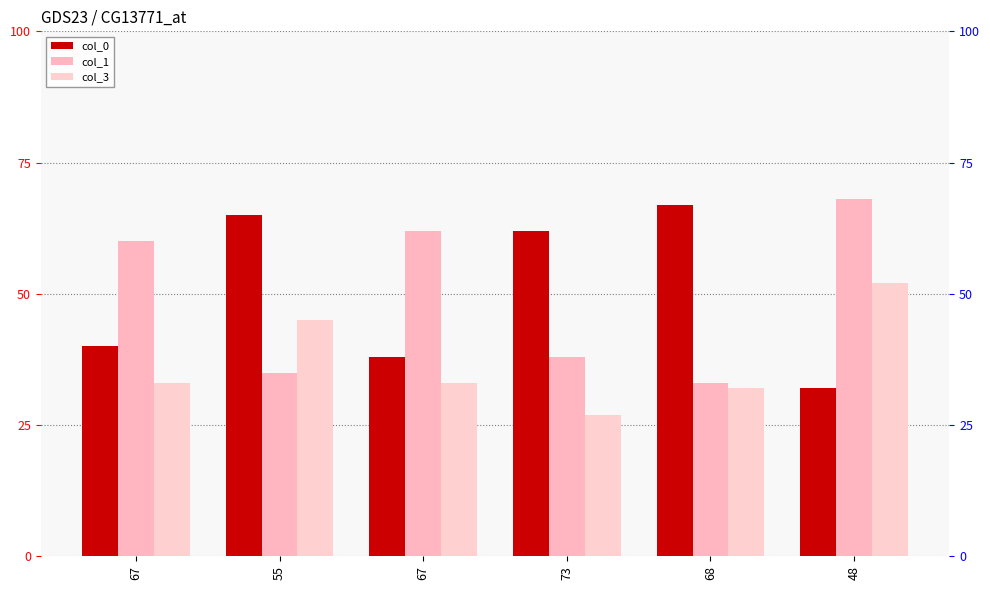

Reading left to right, extract all data points from this chart.

col_0: 40	65	38	62	67	32
col_1: 60	35	62	38	33	68
col_3: 33	45	33	27	32	52